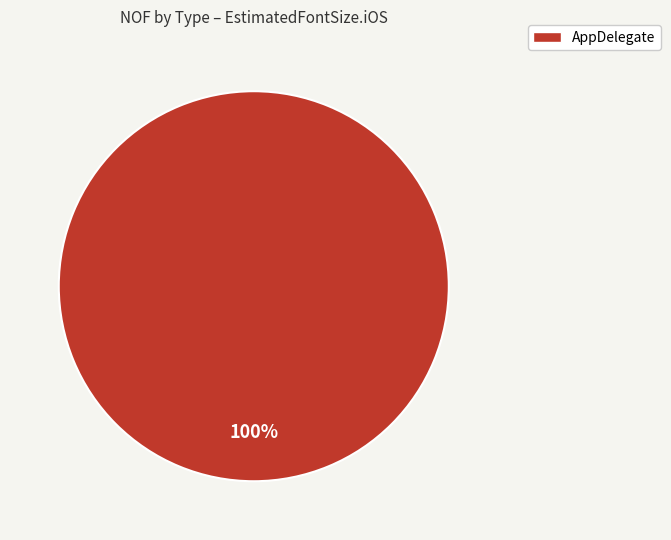

Rank the categories by value from lowest to highest.

AppDelegate